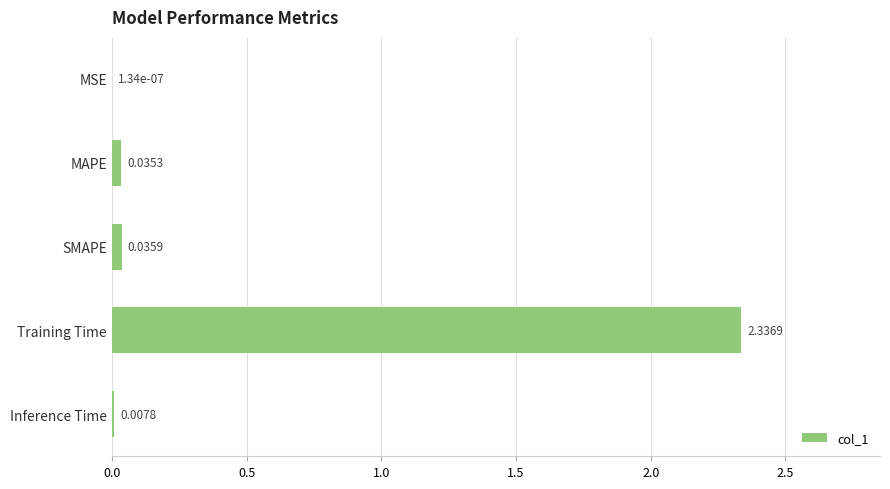

Which label corresponds to the largest value in the chart?

Training Time